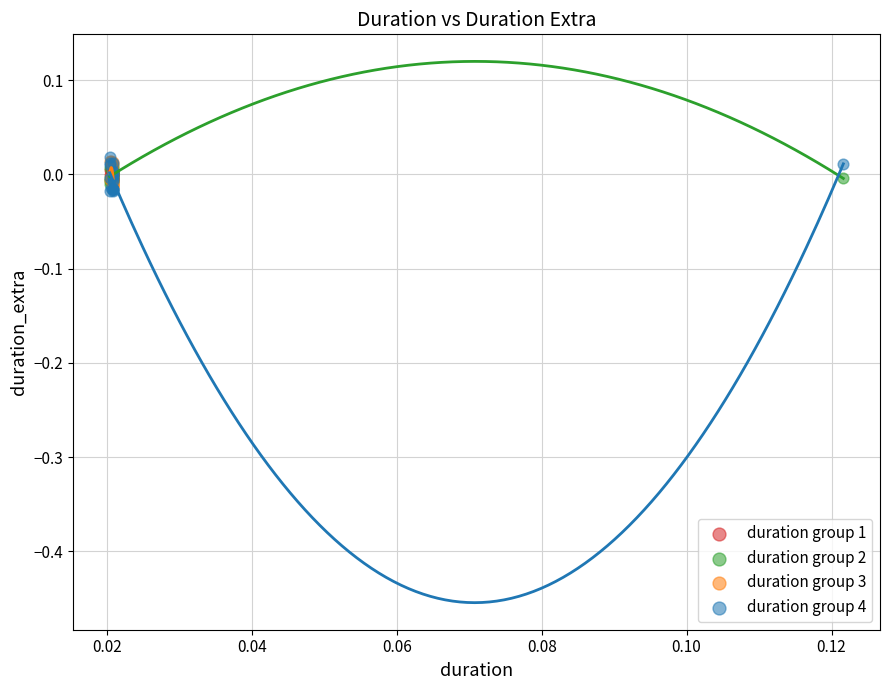

What are all the series names shown in the legend?

duration group 1, duration group 2, duration group 3, duration group 4